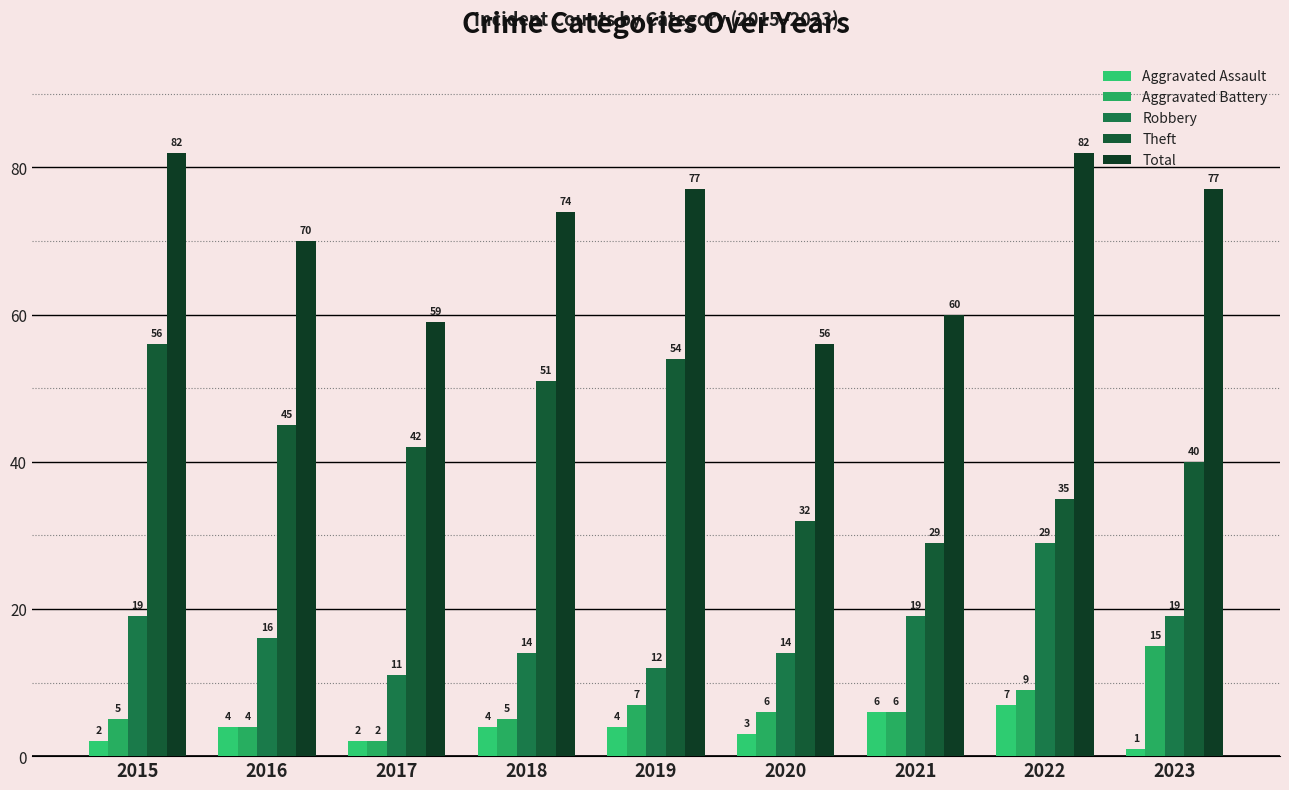

At which category does the chart reach its minimum across all series?

2023